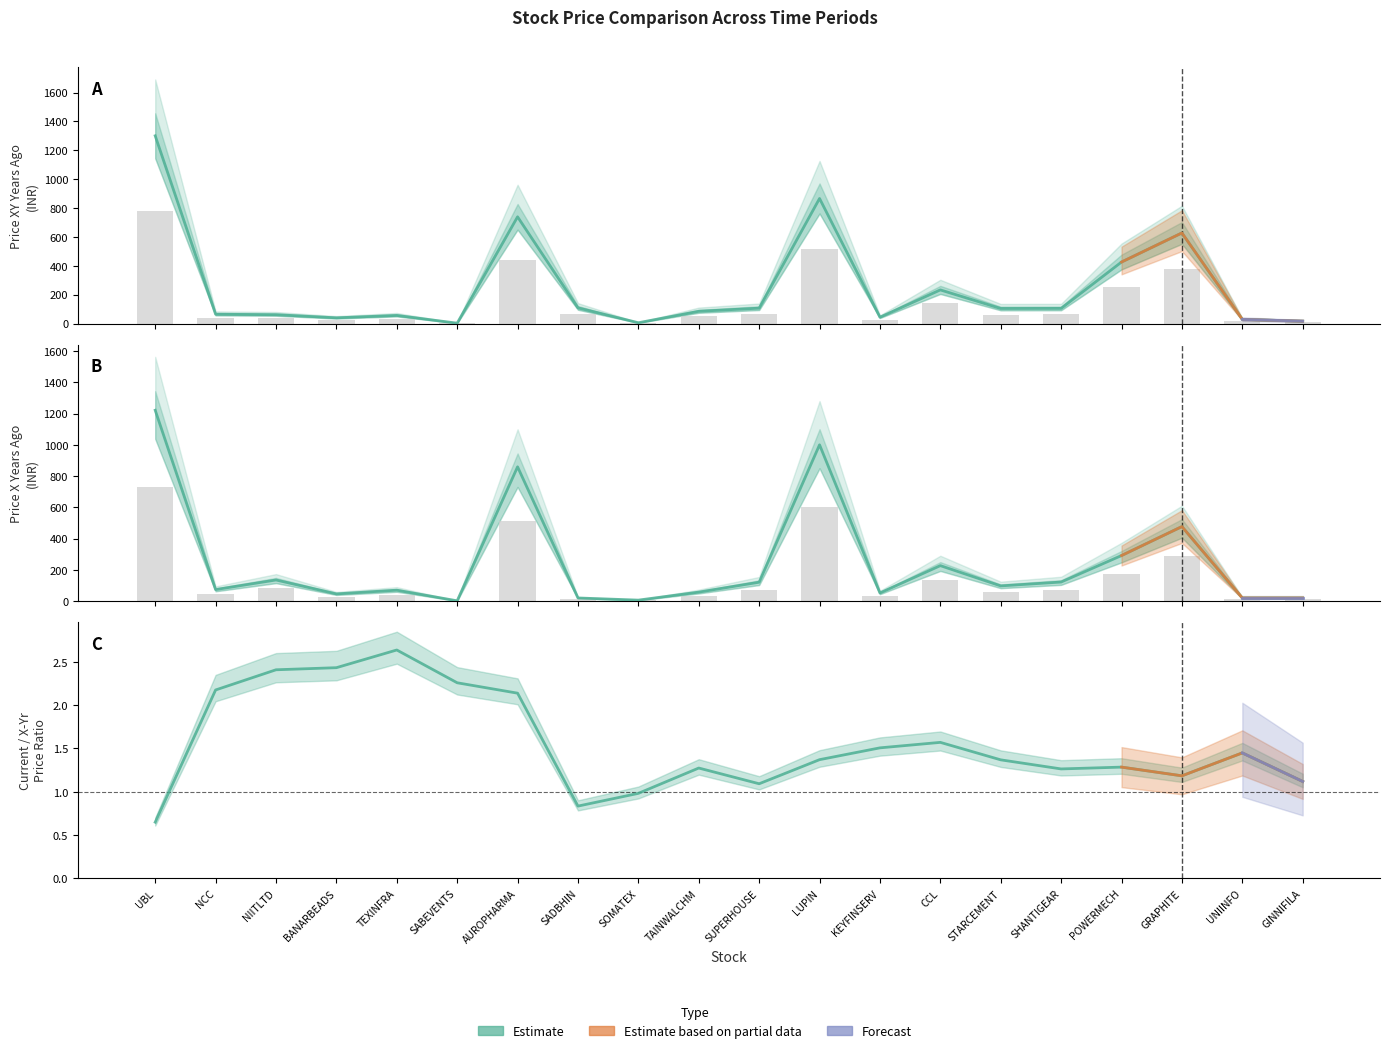

How many values in the price_xy_years_ago series exceed 62?

10